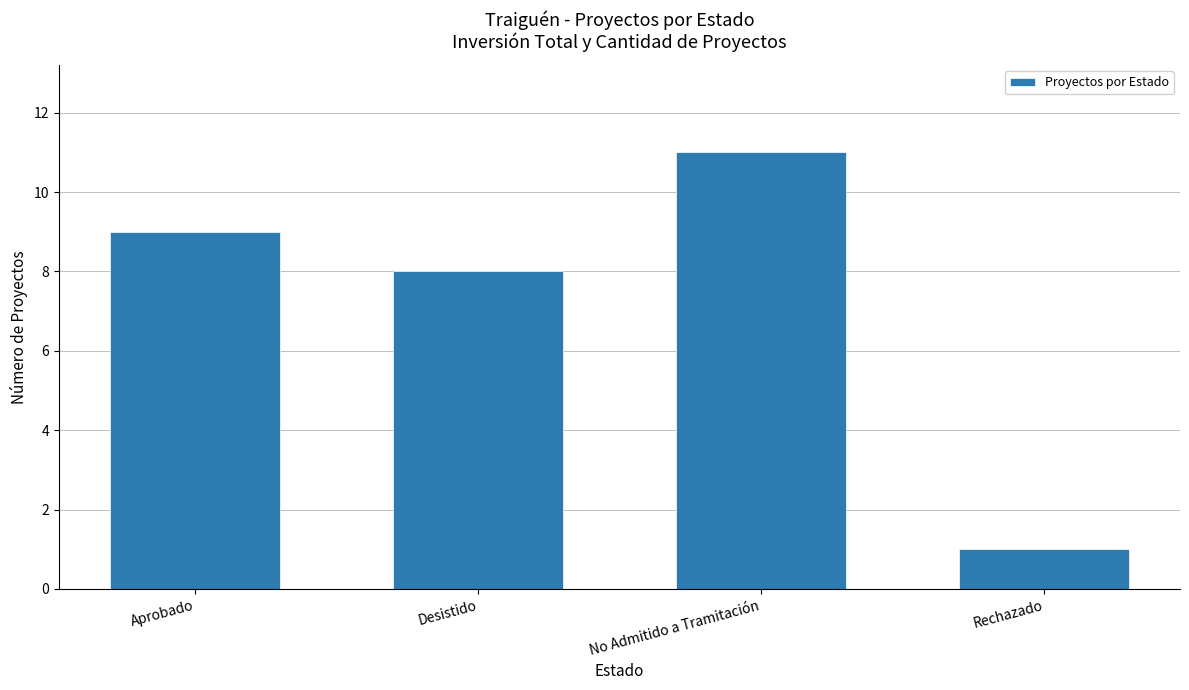

List the labels in order of value, largest first.

No Admitido a Tramitación, Aprobado, Desistido, Rechazado